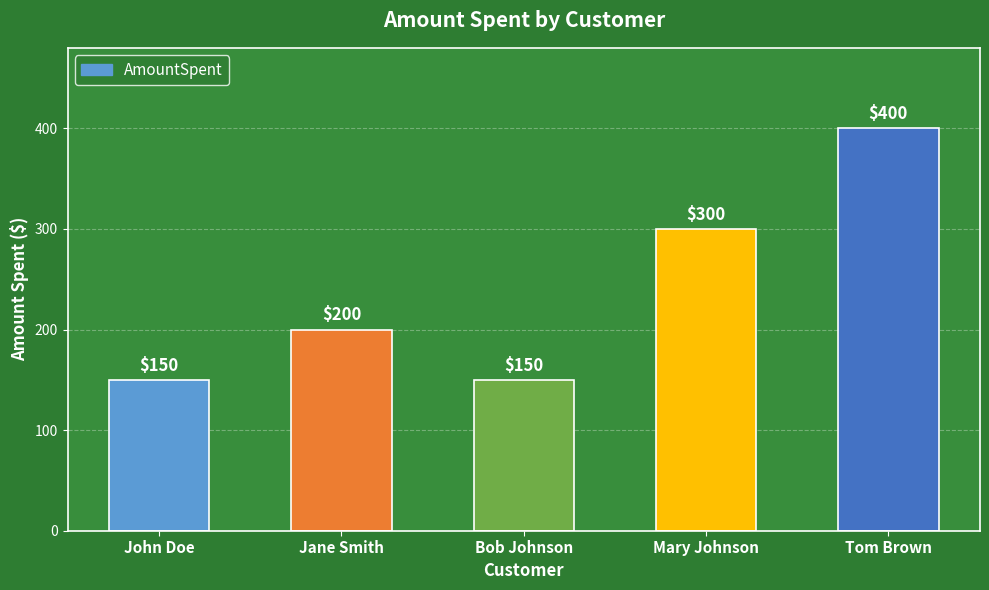

What is the minimum value shown in the chart?

150